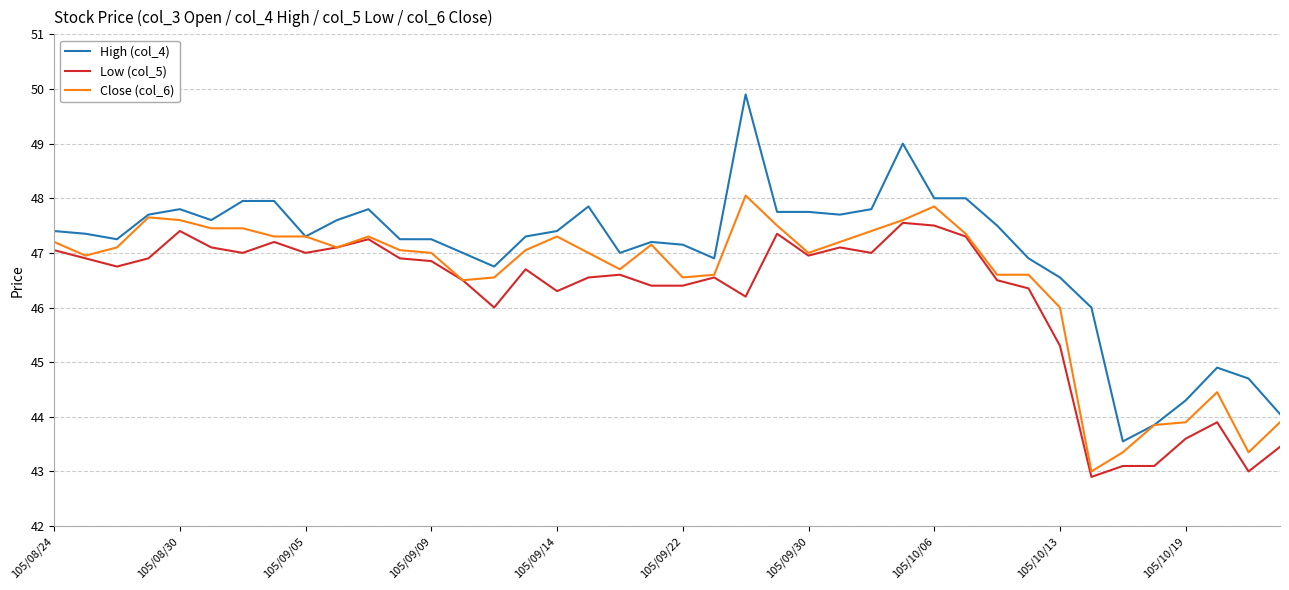

What is the smallest value displayed?

42.9